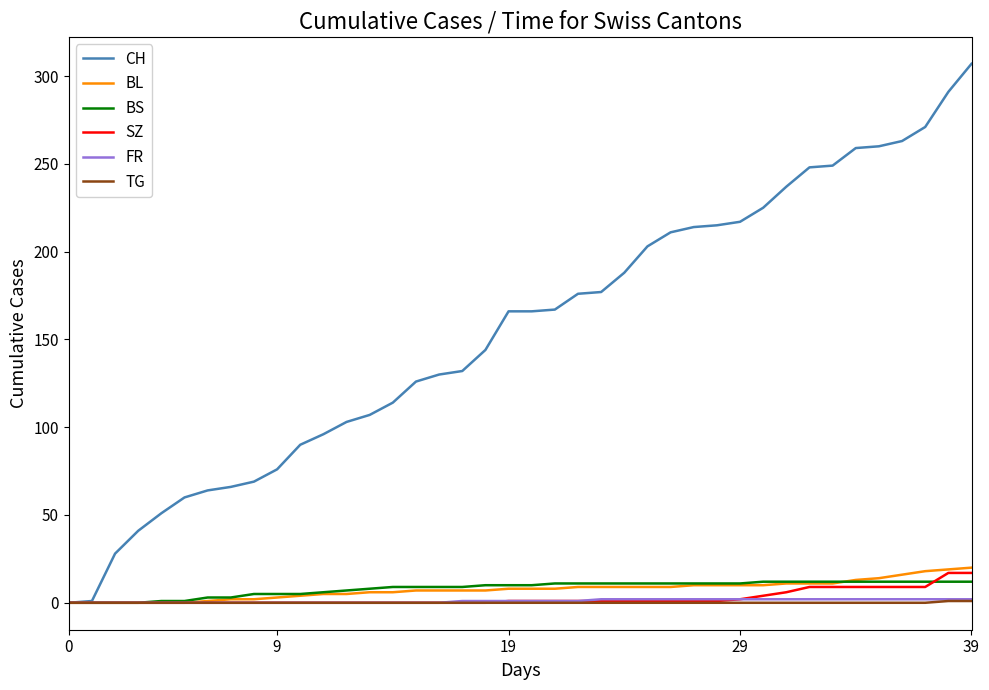

Which series has the largest total across all categories?

CH